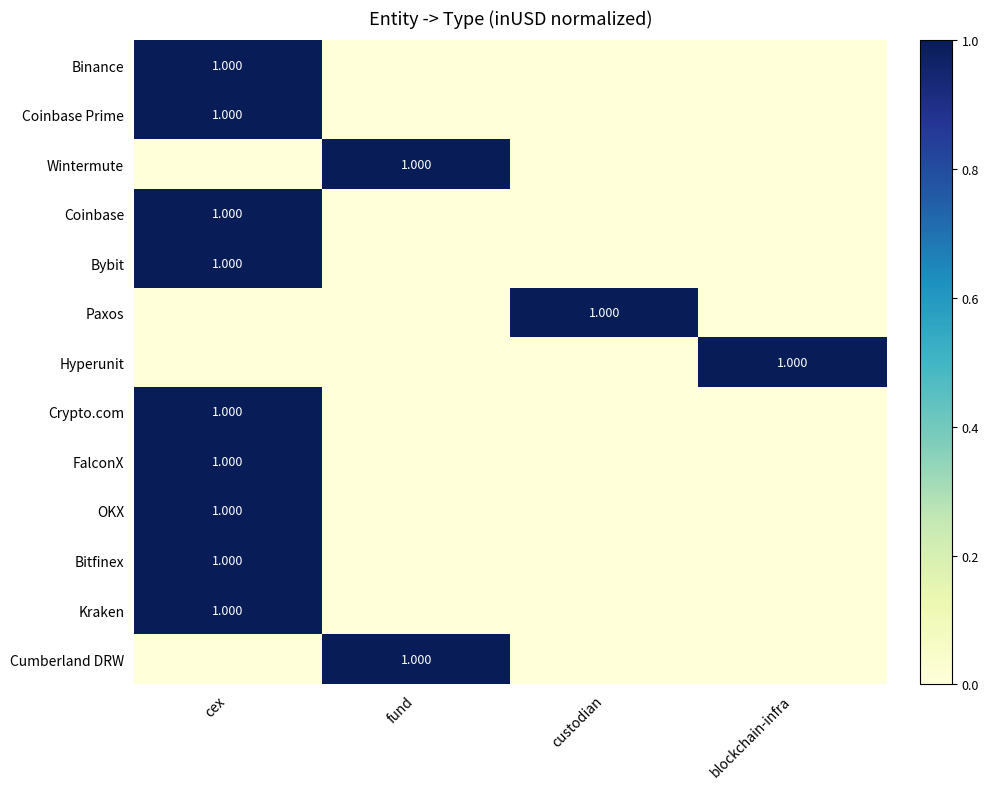

True or false: Coinbase Prime has a value of 0 at fund.

True